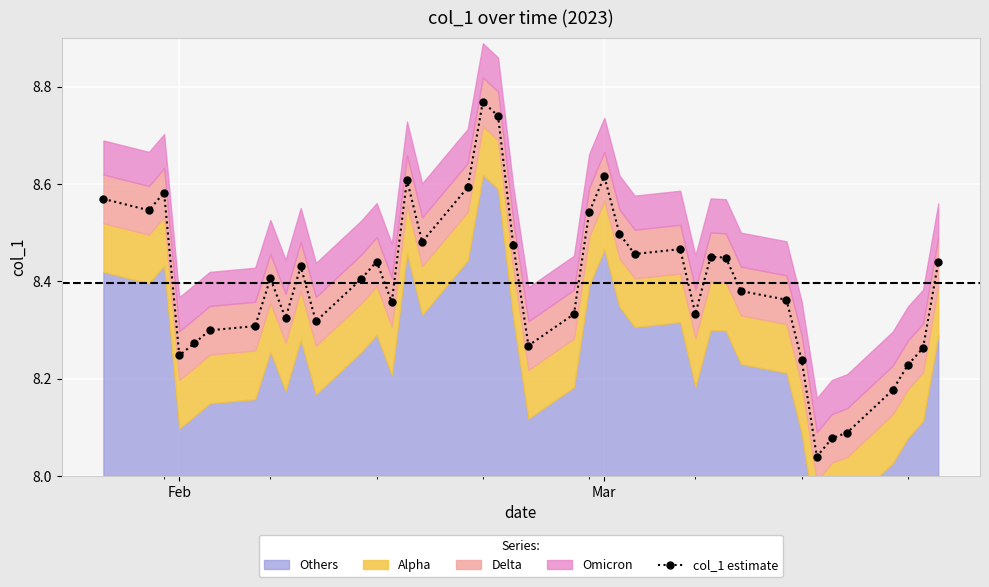

What is the smallest value displayed?

8.0